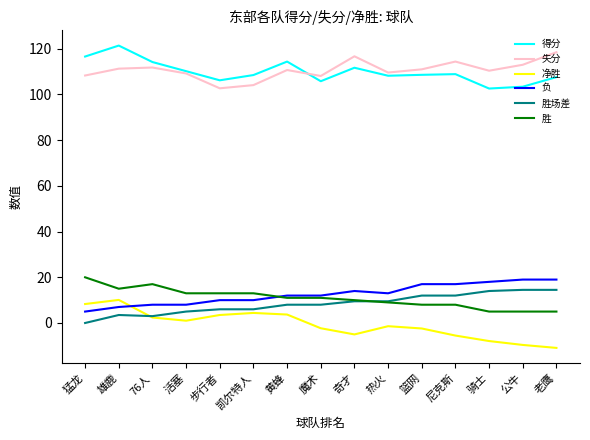

Which category has the lowest value in the 胜场差 series?

猛龙